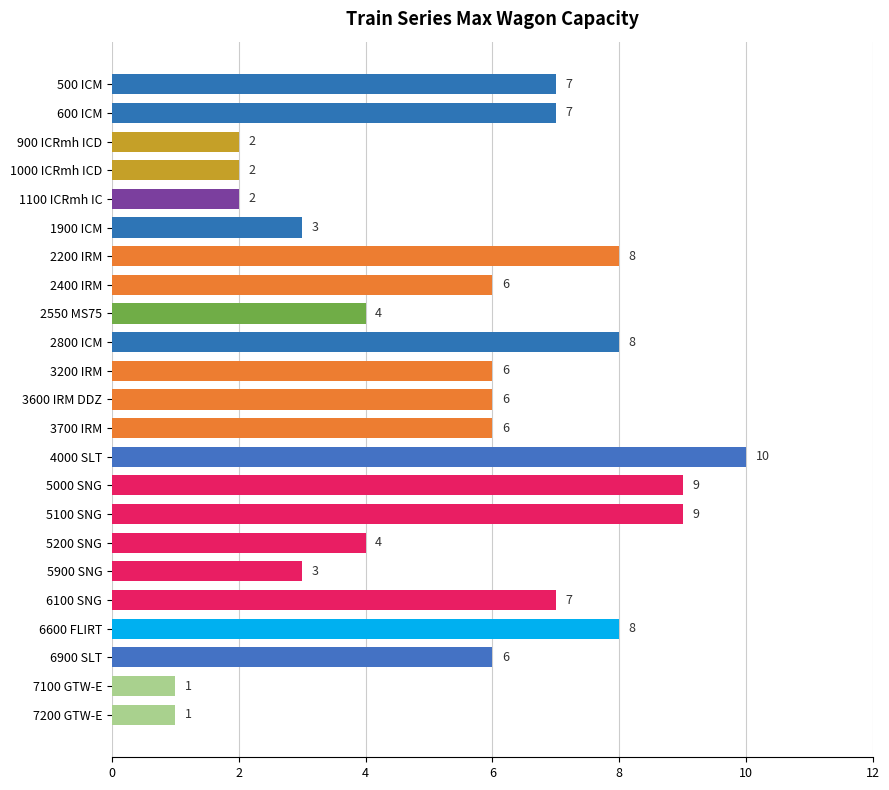

Reading top to bottom, extract all data points from this chart.

500 ICM=7	600 ICM=7	900 ICRmh ICD=2	1000 ICRmh ICD=2	1100 ICRmh IC=2	1900 ICM=3	2200 IRM=8	2400 IRM=6	2550 MS75=4	2800 ICM=8	3200 IRM=6	3600 IRM DDZ=6	3700 IRM=6	4000 SLT=10	5000 SNG=9	5100 SNG=9	5200 SNG=4	5900 SNG=3	6100 SNG=7	6600 FLIRT=8	6900 SLT=6	7100 GTW-E=1	7200 GTW-E=1